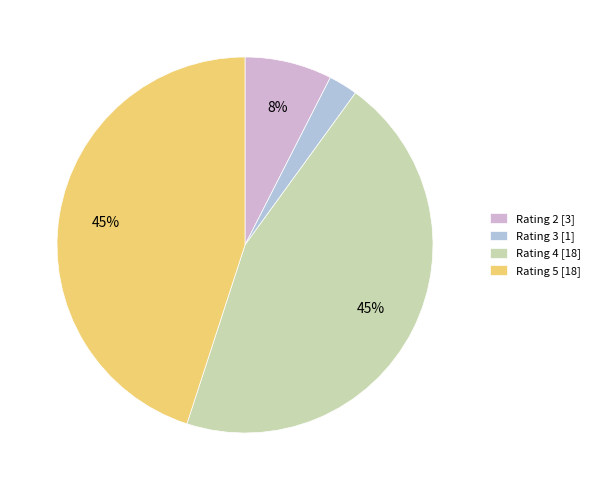

Which slice is the smallest?

Rating 3 [1]